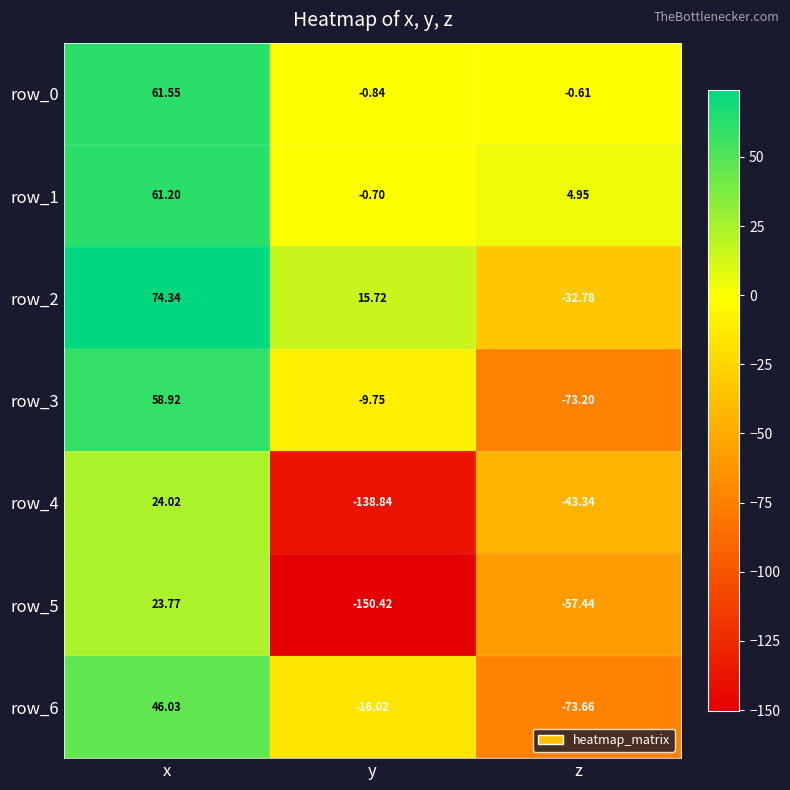

Rank the categories by row_5 value from lowest to highest.

y, z, x